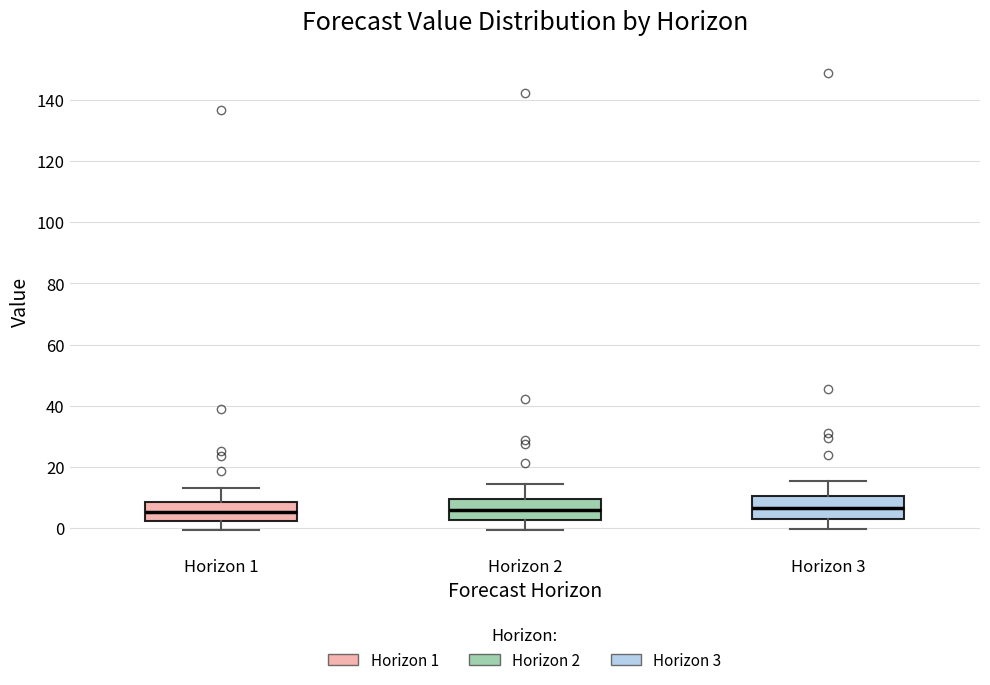

Reading left to right, transcribe this box plot: for each box, give where its median line is, the range the box spans, and where its two whiskers end, as read against the y-axis. The values are not printed on the chart, so give them approximately, as read against the axis.

Horizon 1: median 6, box 2 to 8, whiskers 0 to 12
Horizon 2: median 6, box 2 to 10, whiskers 0 to 14
Horizon 3: median 6, box 2 to 10, whiskers 0 to 16